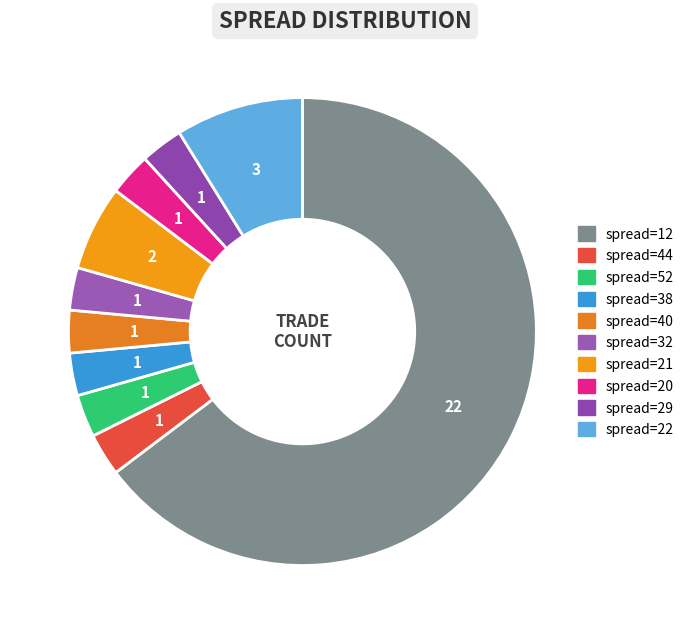

Does spread=12 account for over 50% of the chart?

Yes